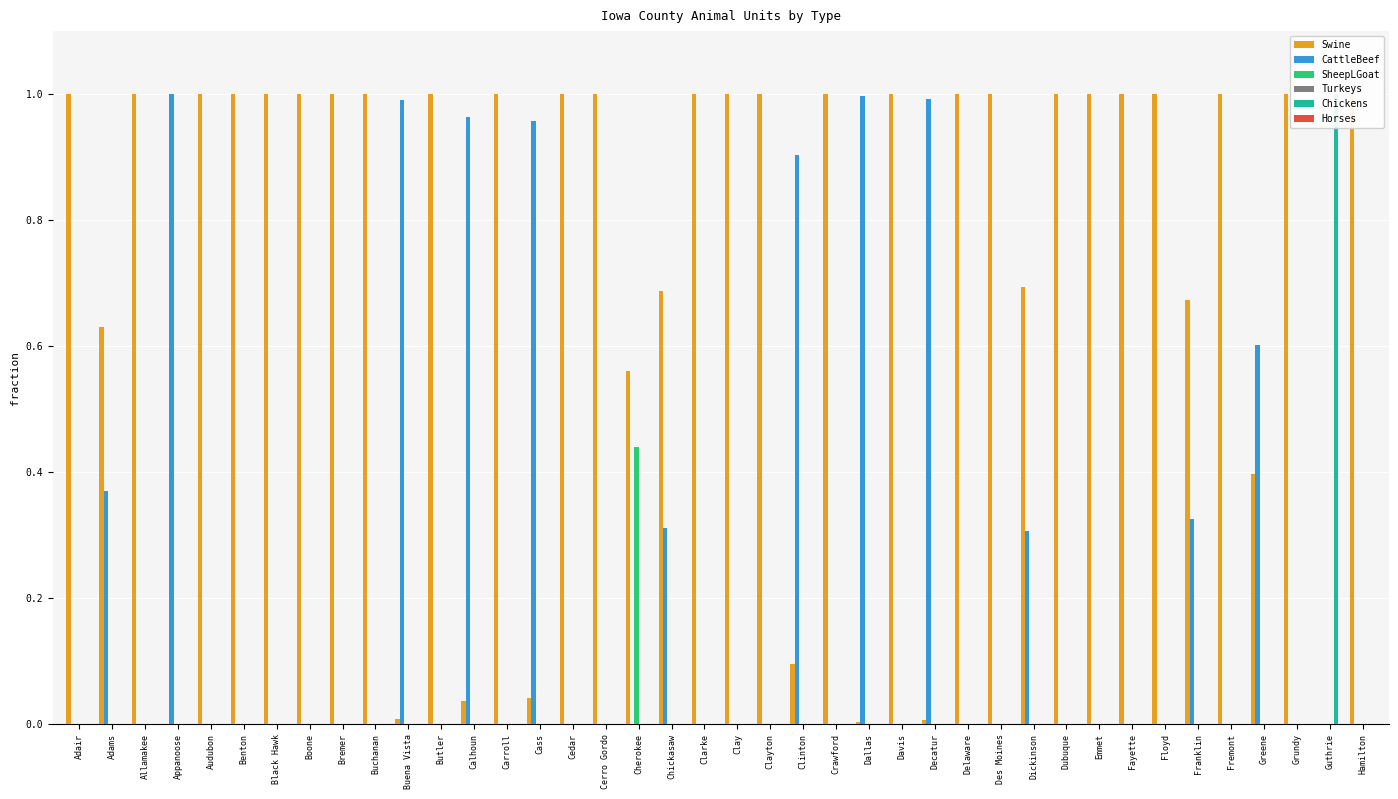

Rank the series by their maximum value, from lowest to highest.

Turkeys, Horses, SheepLGoat, Chickens, Swine, CattleBeef